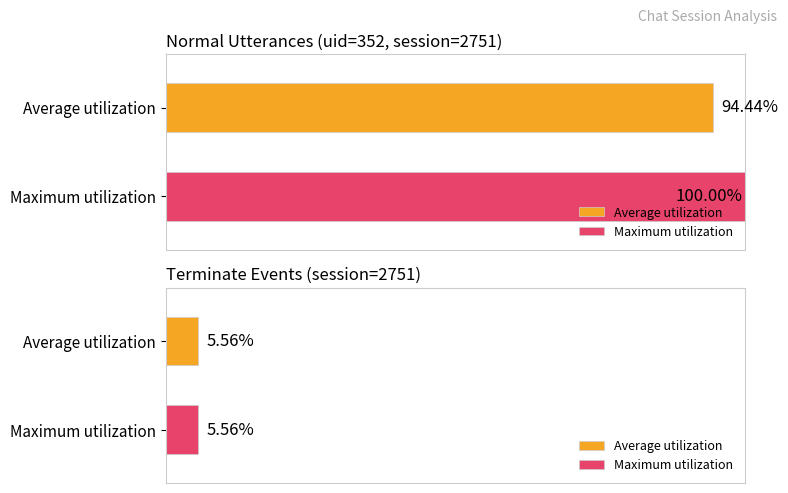

What is the greatest value displayed?

1